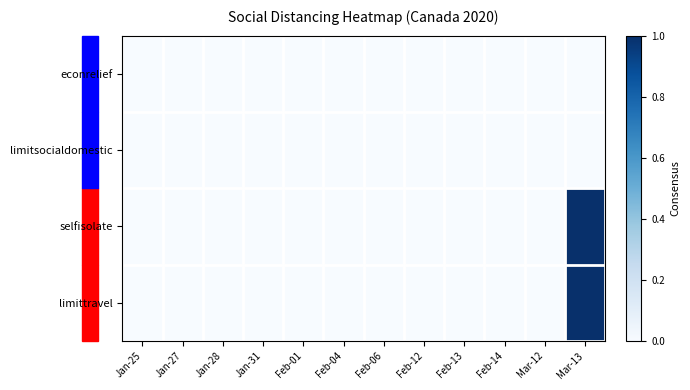

Reading left to right, list all the values displayed in this chart.

limittravel: Jan-25=0	Jan-27=0	Jan-28=0	Jan-31=0	Feb-01=0	Feb-04=0	Feb-06=0	Feb-12=0	Feb-13=0	Feb-14=0	Mar-12=0	Mar-13=1
selfisolate: Jan-25=0	Jan-27=0	Jan-28=0	Jan-31=0	Feb-01=0	Feb-04=0	Feb-06=0	Feb-12=0	Feb-13=0	Feb-14=0	Mar-12=0	Mar-13=1
limitsocialdomestic: Jan-25=0	Jan-27=0	Jan-28=0	Jan-31=0	Feb-01=0	Feb-04=0	Feb-06=0	Feb-12=0	Feb-13=0	Feb-14=0	Mar-12=0	Mar-13=0
econrelief: Jan-25=0	Jan-27=0	Jan-28=0	Jan-31=0	Feb-01=0	Feb-04=0	Feb-06=0	Feb-12=0	Feb-13=0	Feb-14=0	Mar-12=0	Mar-13=0